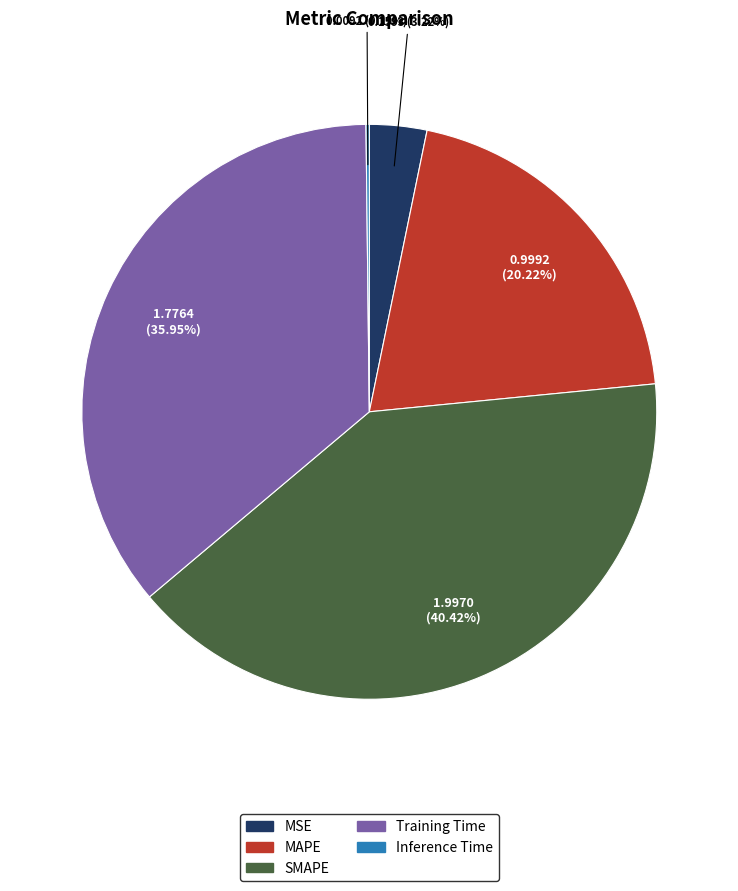

To the nearest percent, what is the average slice percentage?

20%